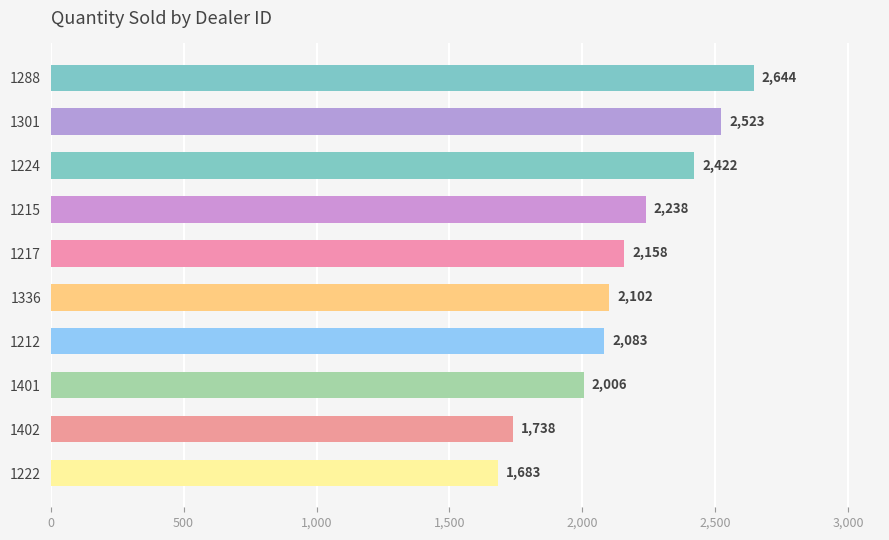

True or false: the data shows 3577 at 1401.

False